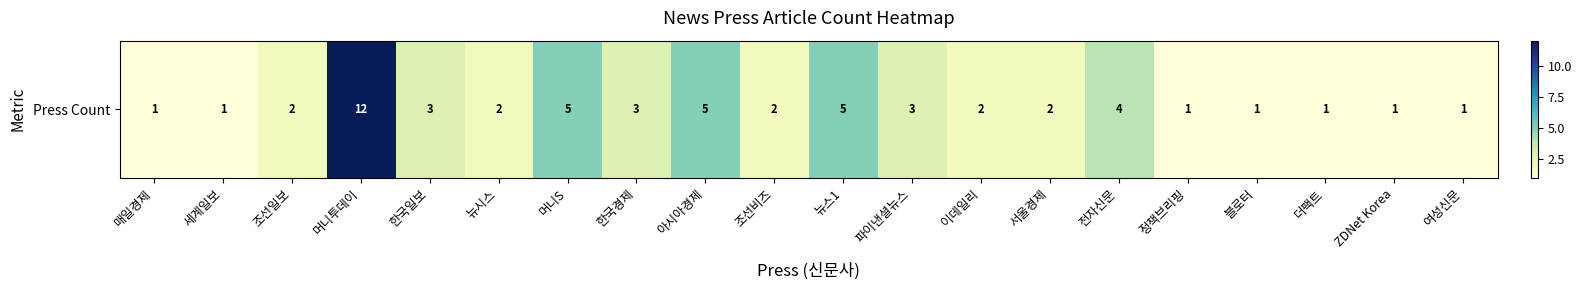

Count the number of data series in this chart.

1